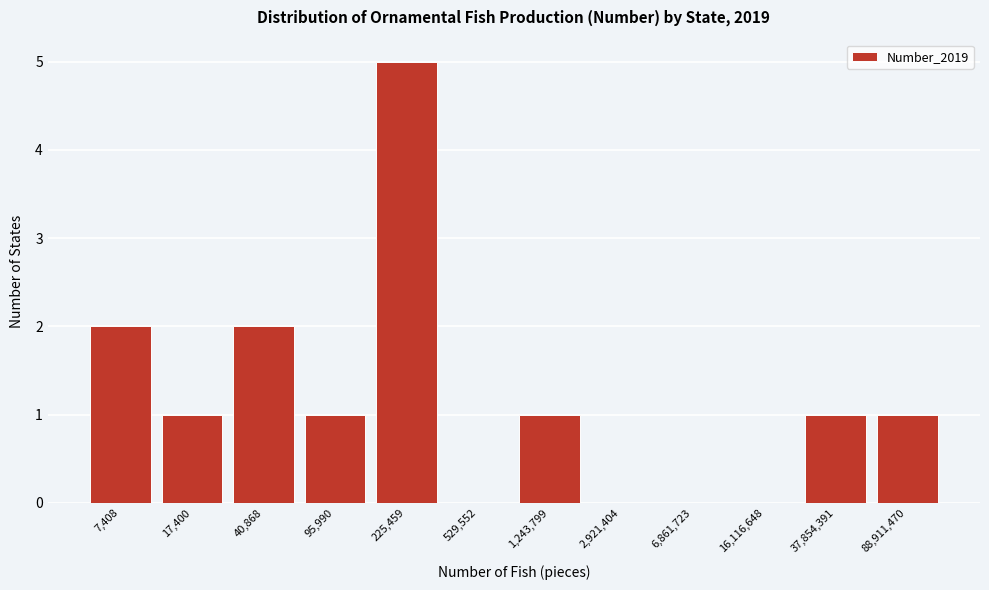

Reading left to right, extract all data points from this chart.

7,408=2	17,400=1	40,868=2	95,990=1	225,459=5	529,552=0	1,243,799=1	2,921,404=0	6,861,723=0	16,116,648=0	37,854,391=1	88,911,470=1